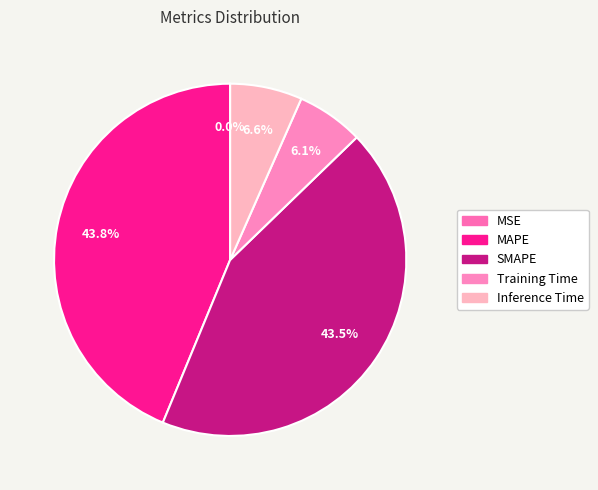

To the nearest percent, what is the average slice percentage?

20%